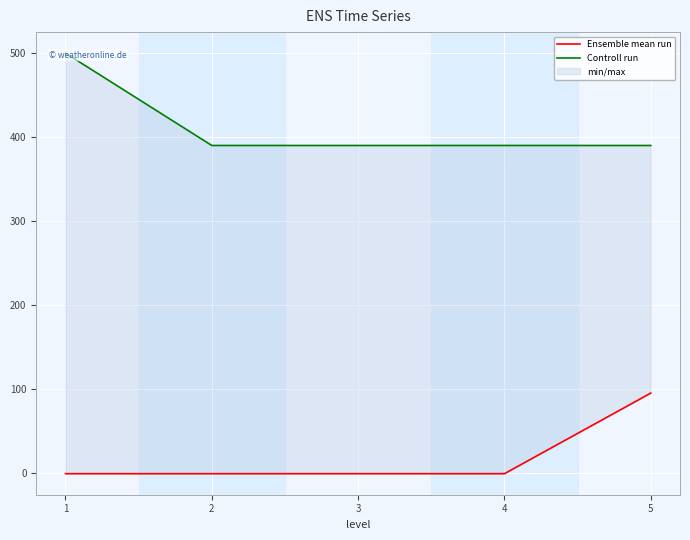

True or false: Controll run and Ensemble mean run cross at least once.

False